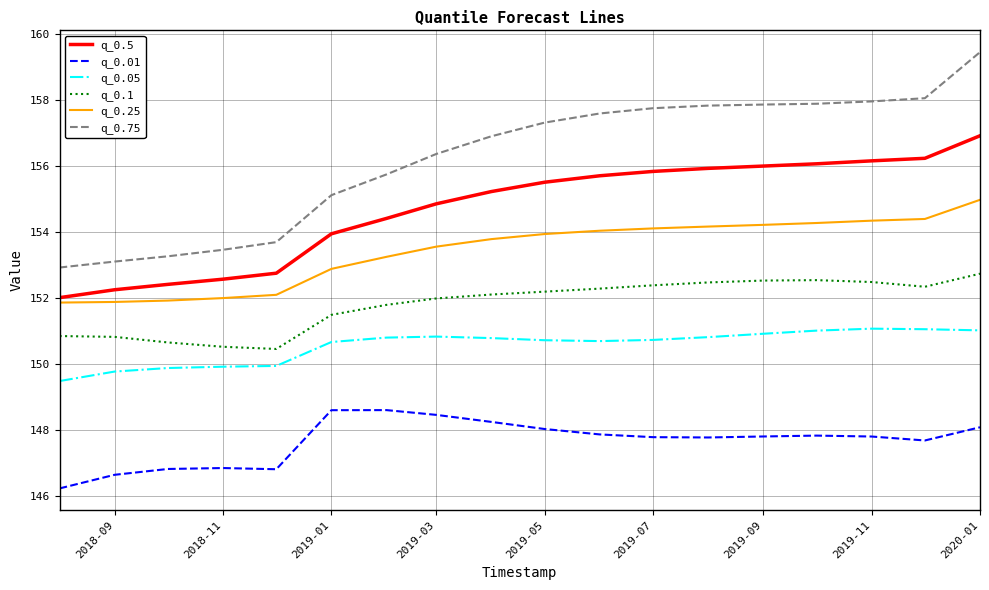

What is the smallest value displayed?

146.2